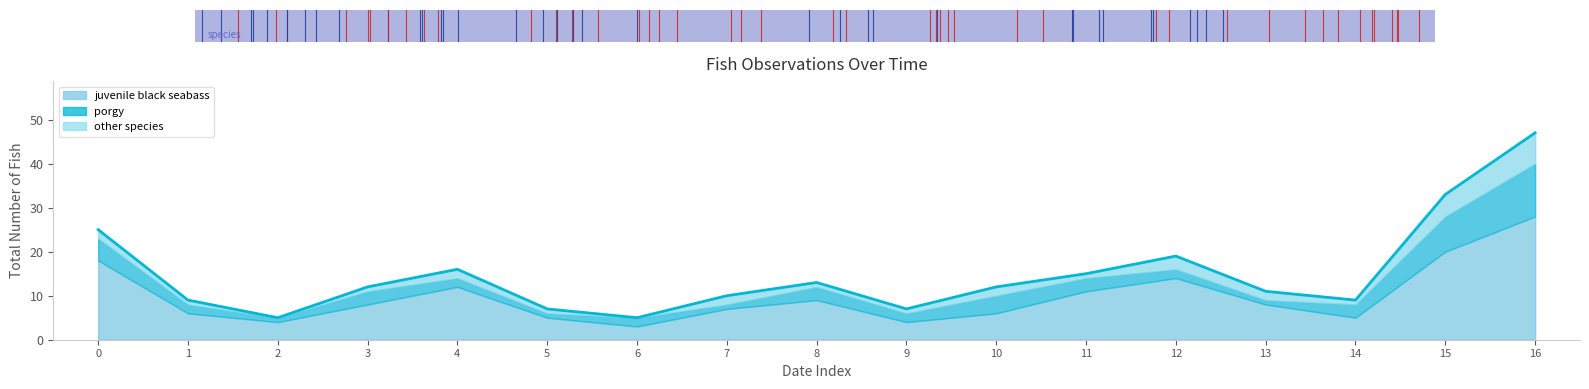

The value at 3 is 16. True or false?

False